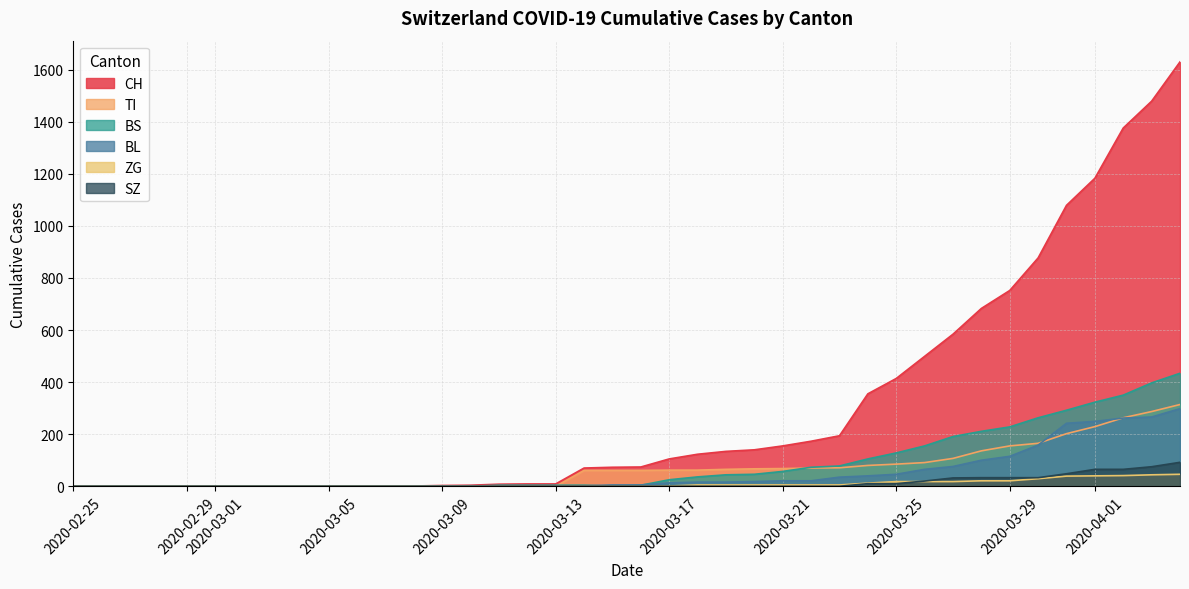

Count the number of categories in the chart.

40